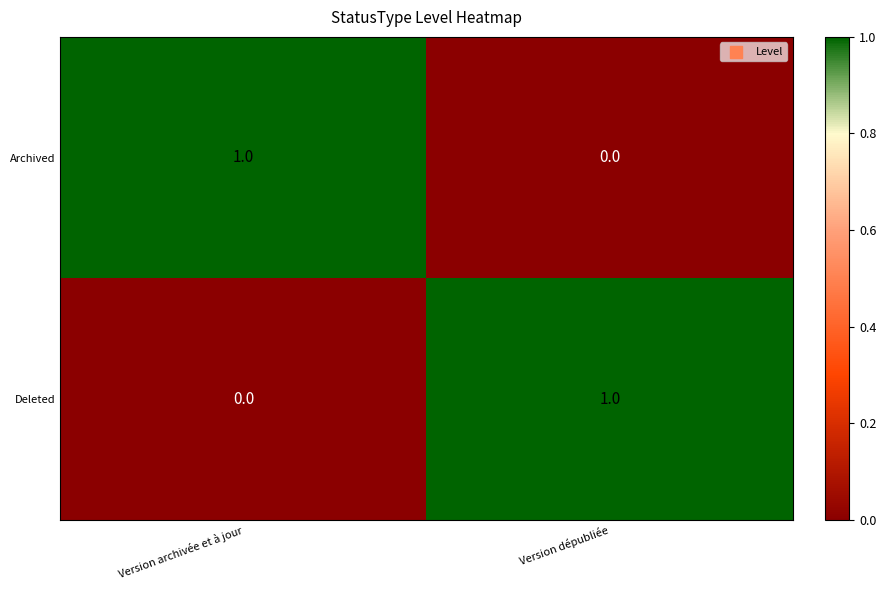

Is it true that Deleted equals -1 at Version archivée et à jour?

False